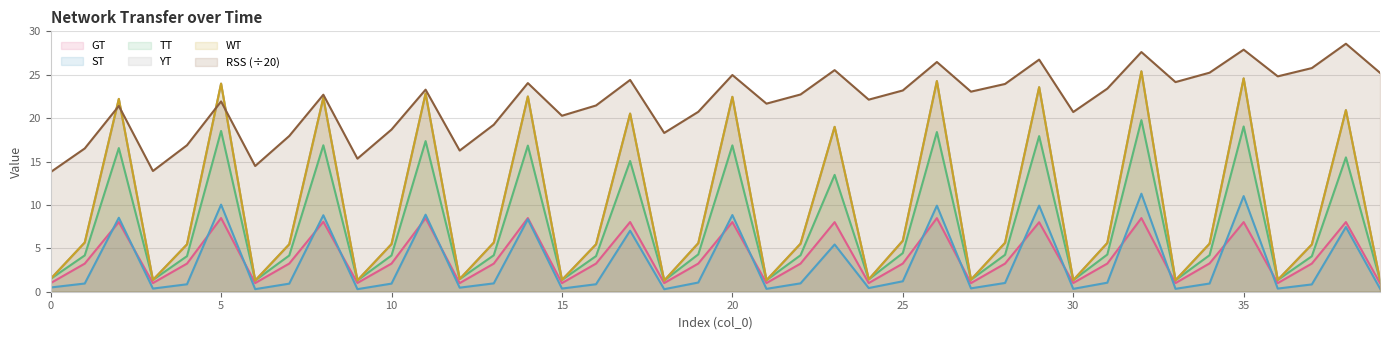

Is the value of YT at 34 greater than the value of WT at 5?

No